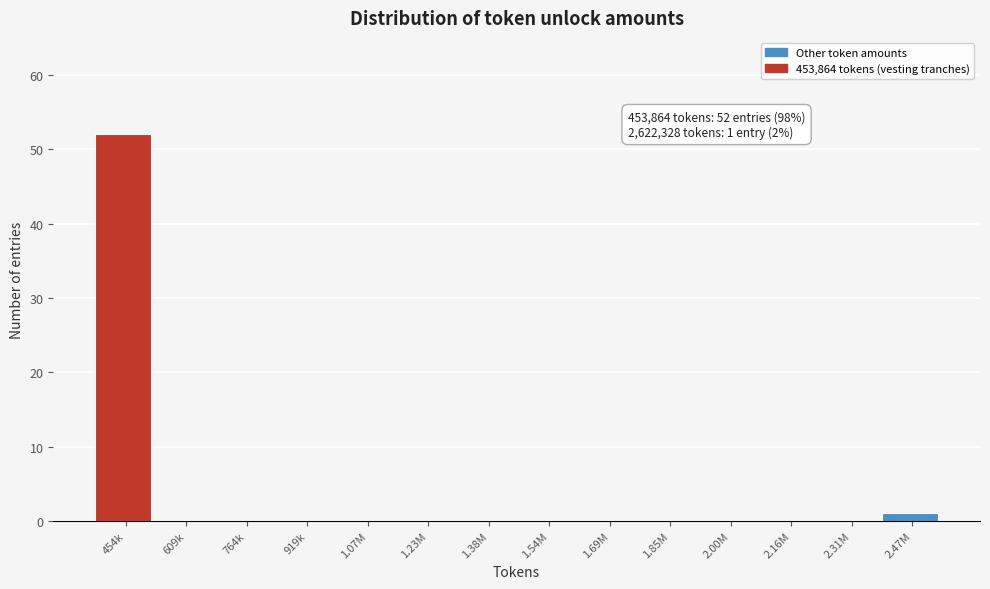

Reading left to right, what are all the values shown in this chart?

454k=52	609k=0	764k=0	919k=0	1.07M=0	1.23M=0	1.38M=0	1.54M=0	1.69M=0	1.85M=0	2.00M=0	2.16M=0	2.31M=0	2.47M=1